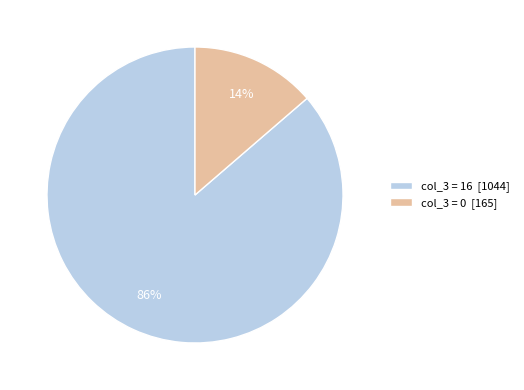

Which slice is the smallest?

col_3 = 0 [165]